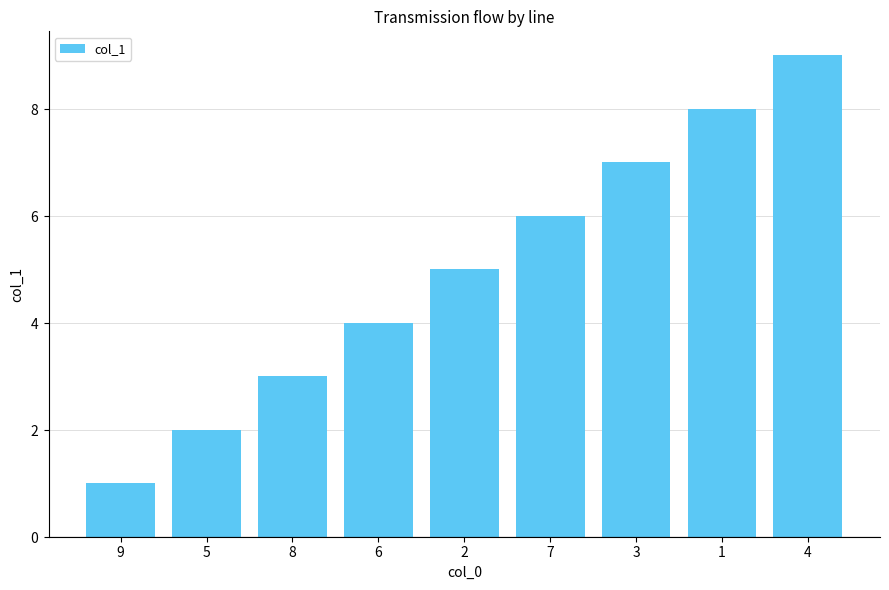

What is the difference between the maximum and minimum values?

8